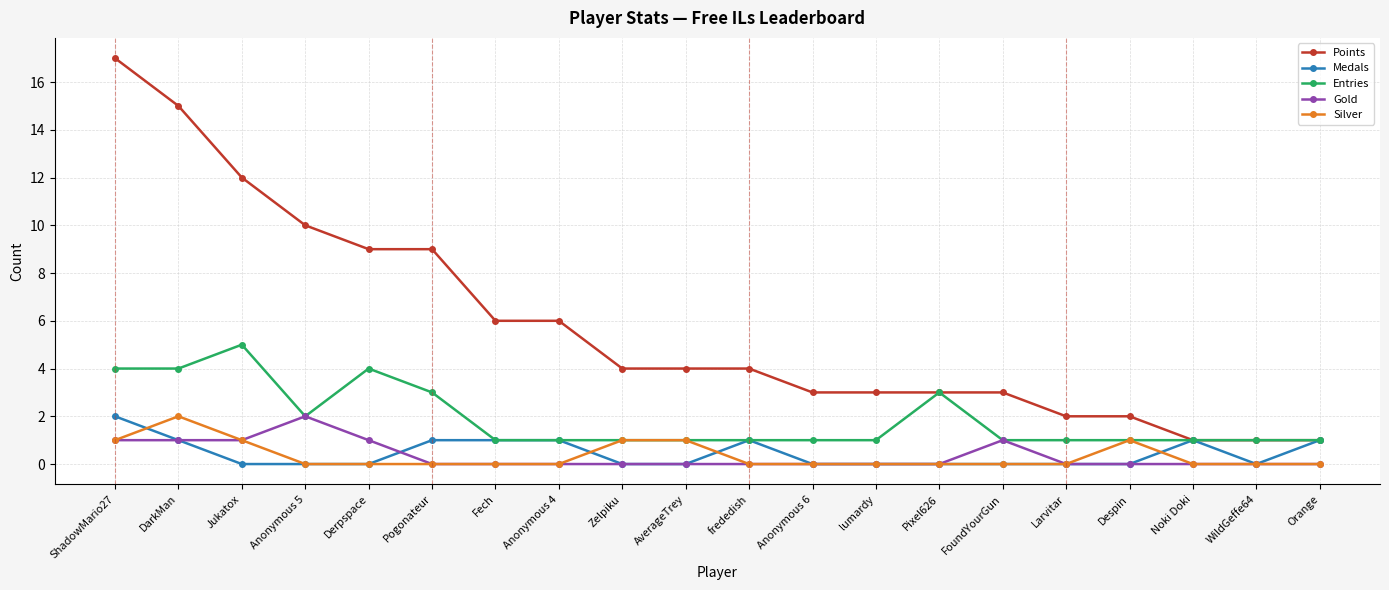

True or false: Silver and Points cross at least once.

False